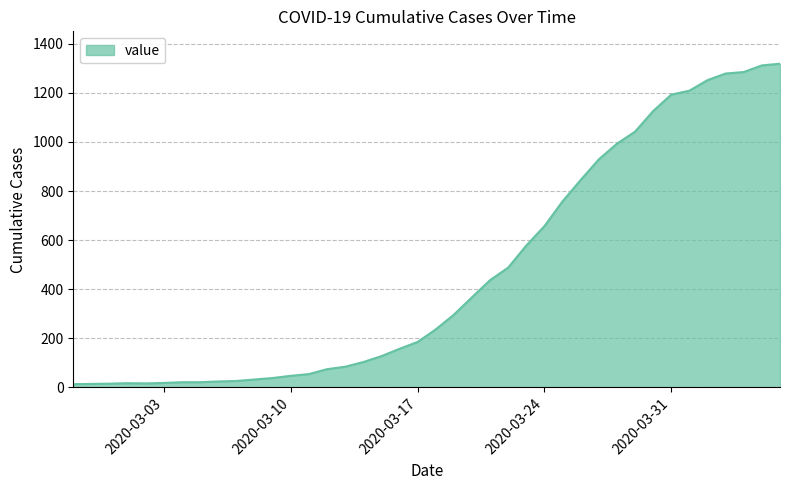

What is the difference between the maximum and minimum values?

1306